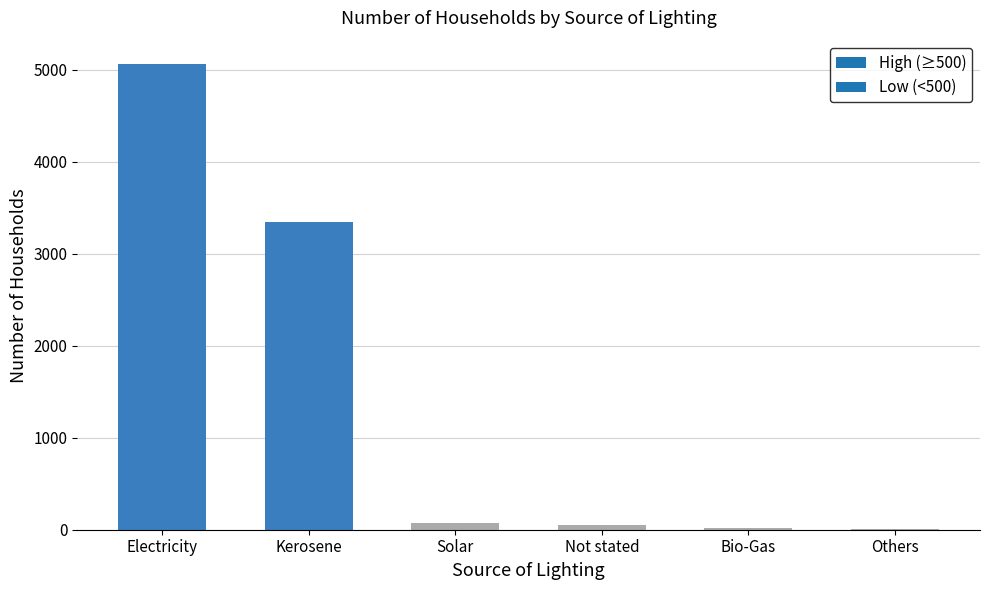

Which category has the highest value across all series?

Electricity